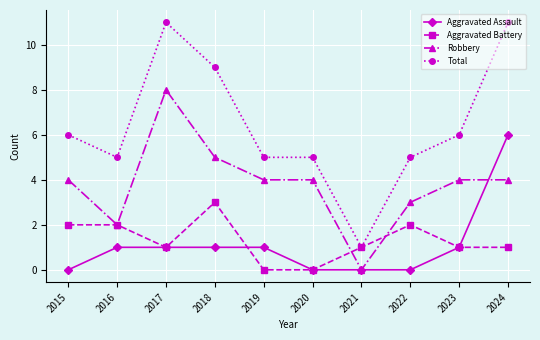

True or false: Aggravated Battery has a value of 2 at 2024.

False